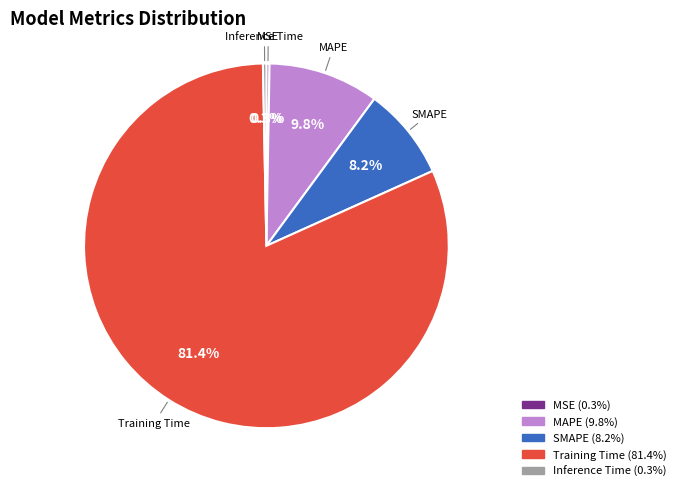

True or false: SMAPE accounts for 1% of the total.

False